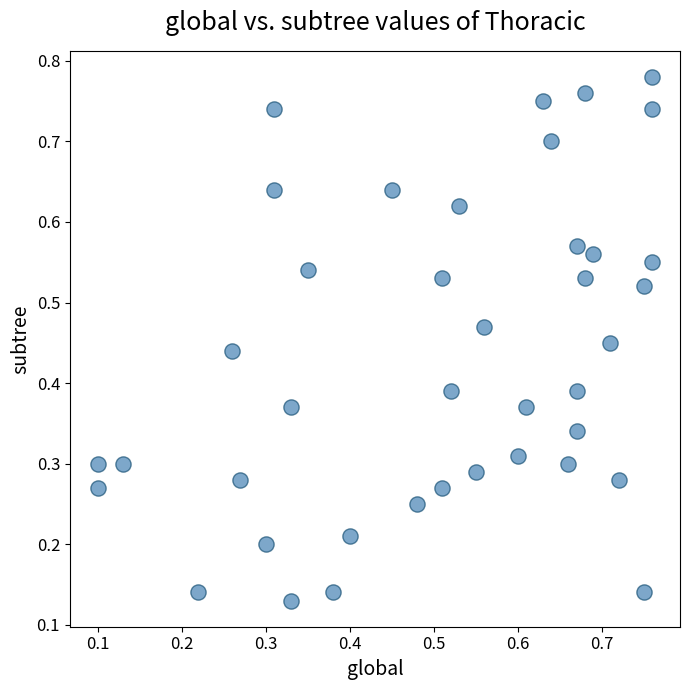

How many points are shown in the scatter plot?

40